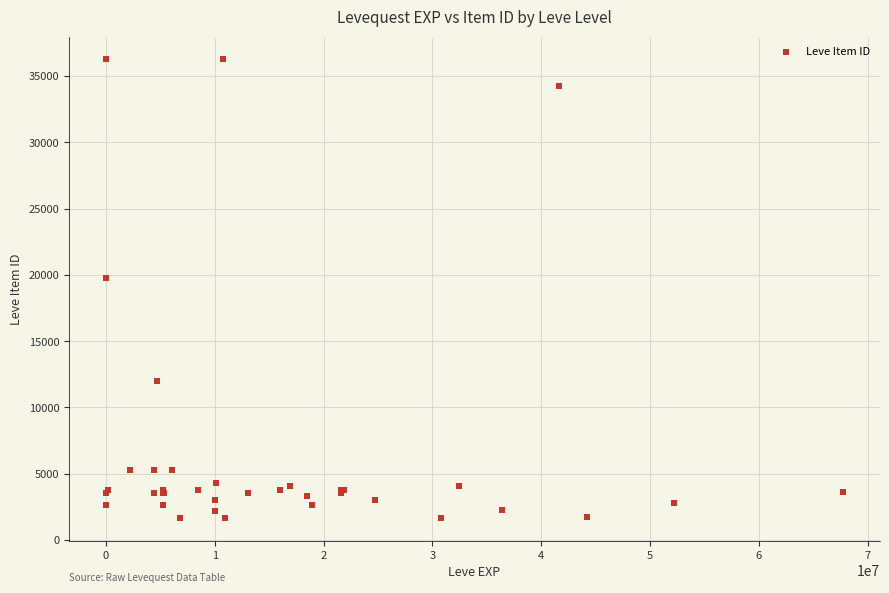

What Y value in the scatter plot is closest to 18967?

19744